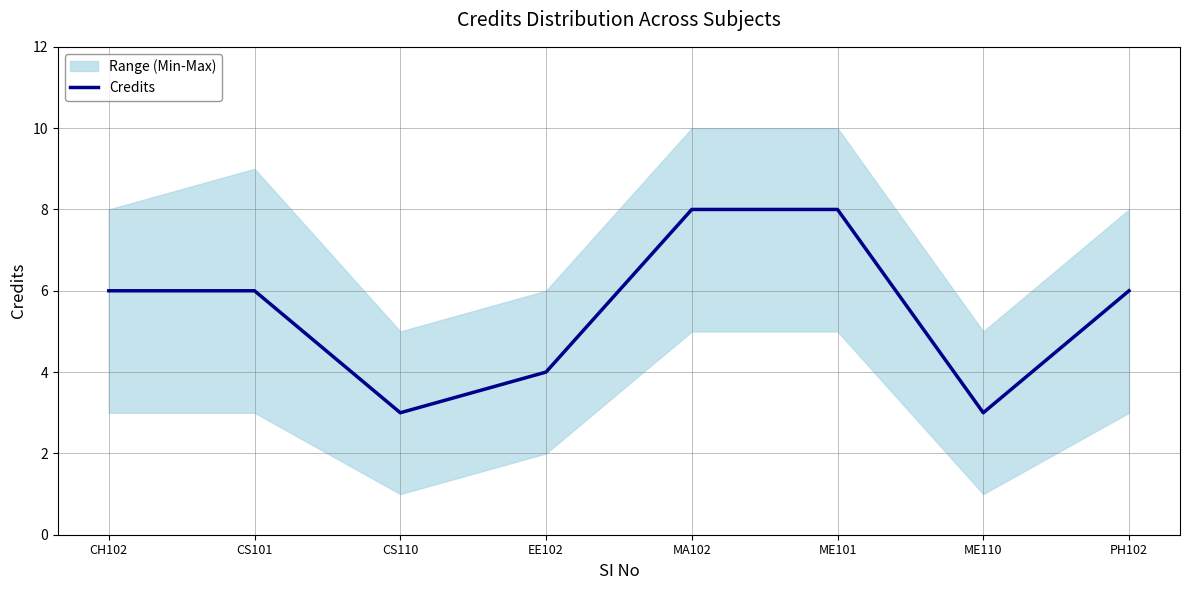

What is the maximum value shown in the chart?

8